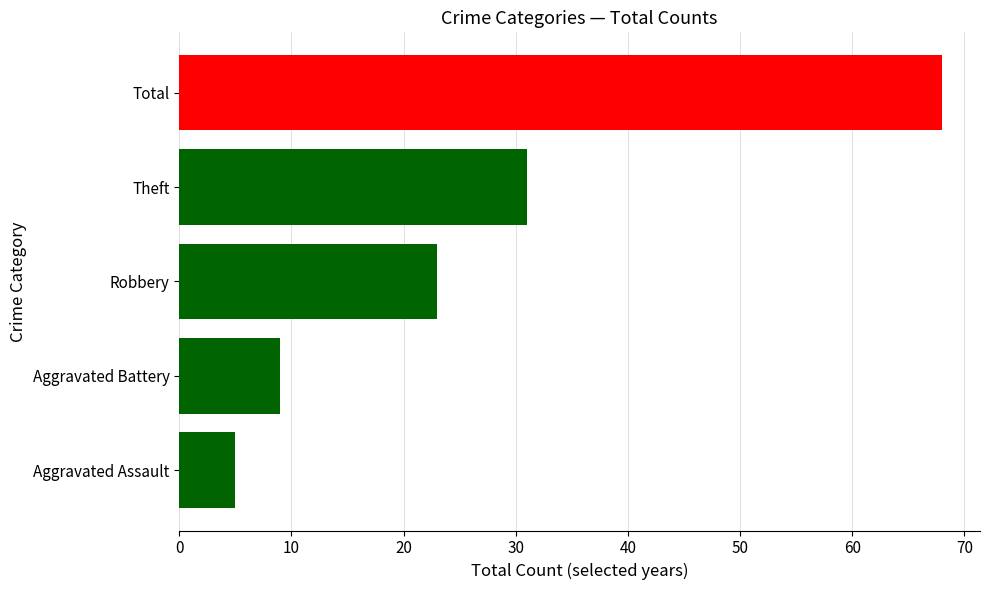

Where is the data nearest to the value 36?

Theft